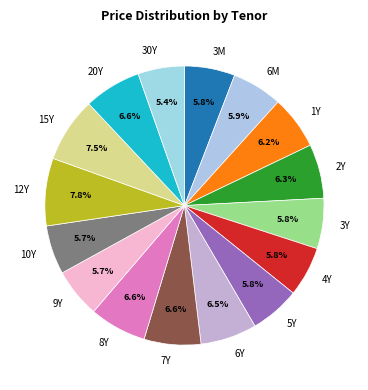

To the nearest percent, what is the combined percentage of 8Y and 15Y?

14%